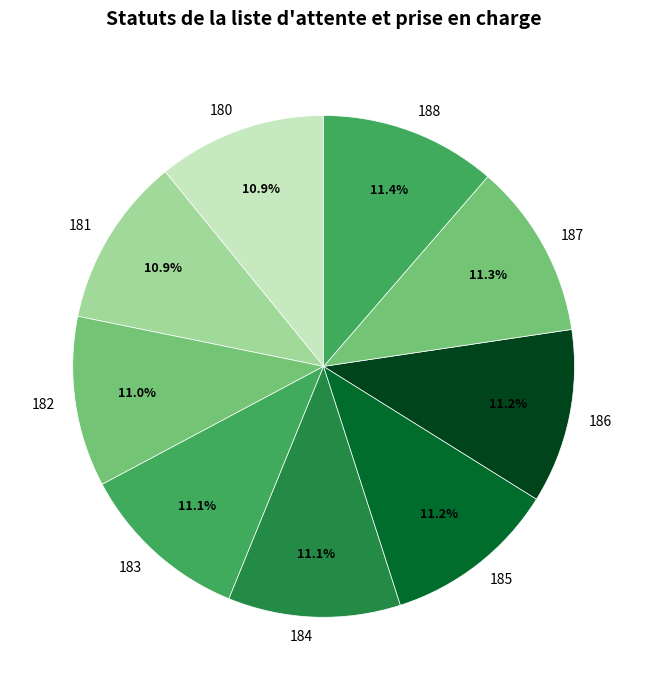

Is there a majority slice in this chart?

No